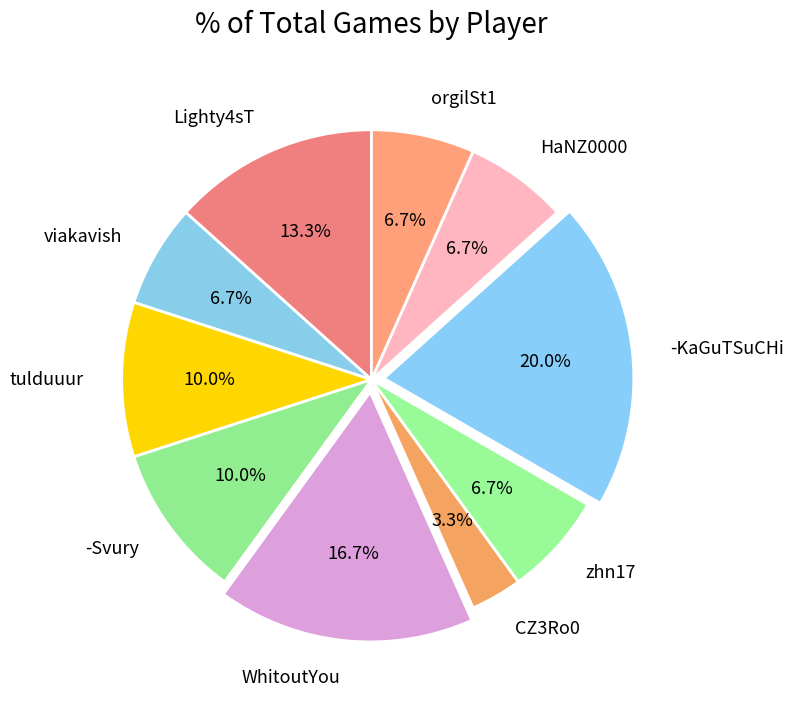

Which slice is the largest?

-KaGuTSuCHi